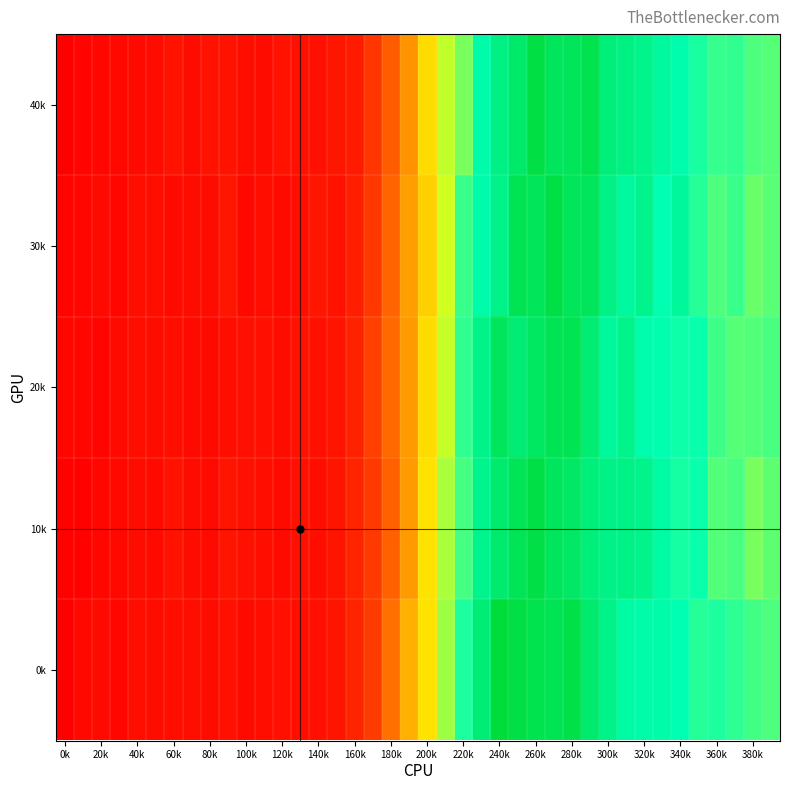

Which series has the largest total across all categories?

0k